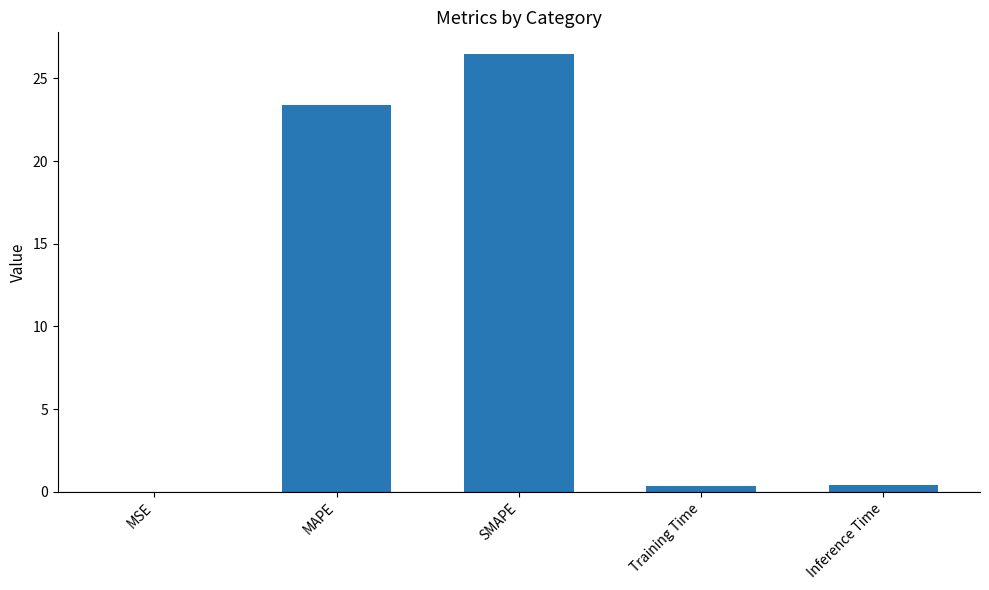

What is the sum of all values?

50.6